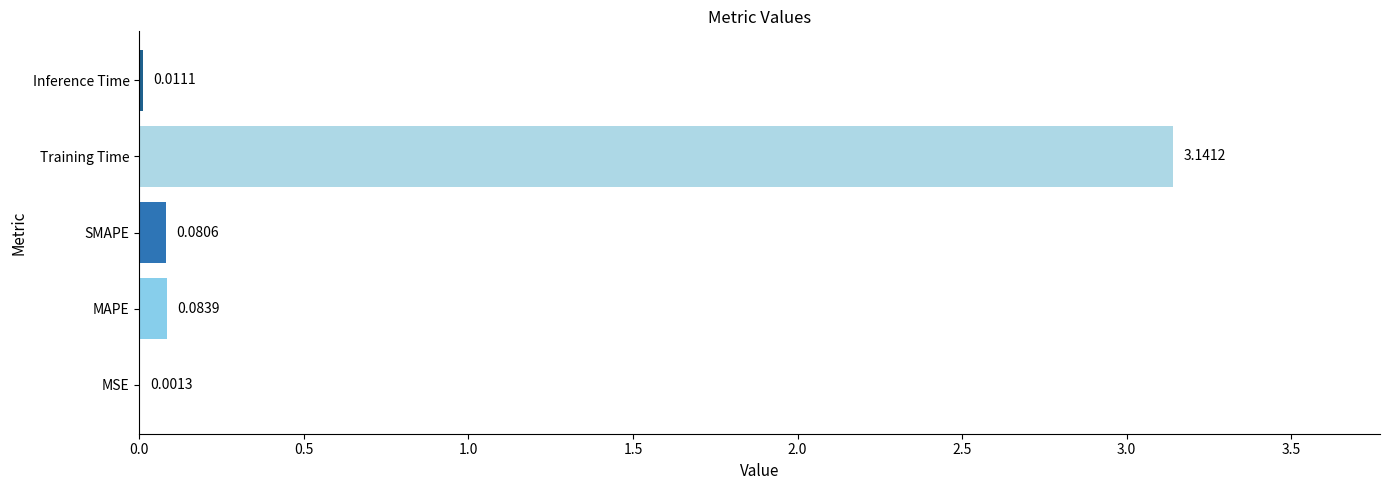

What is the sum of all values?

3.3